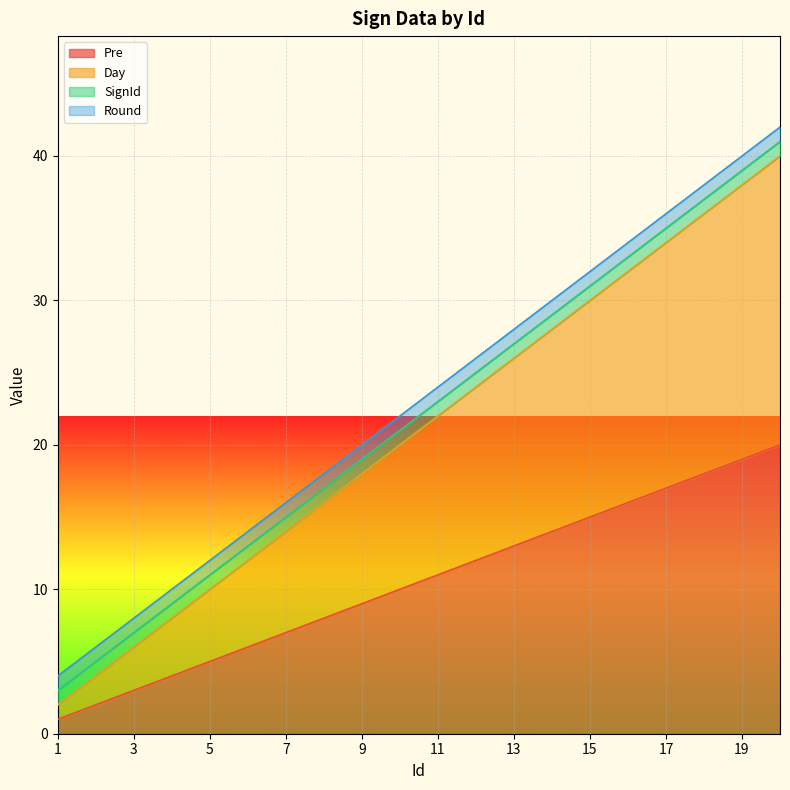

How many values in the Day series are below 22?

10